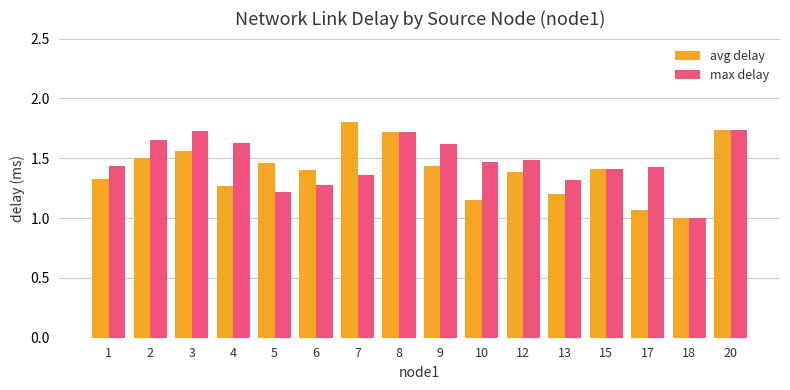

Between 2 and 12, which series saw the biggest shift?

max delay